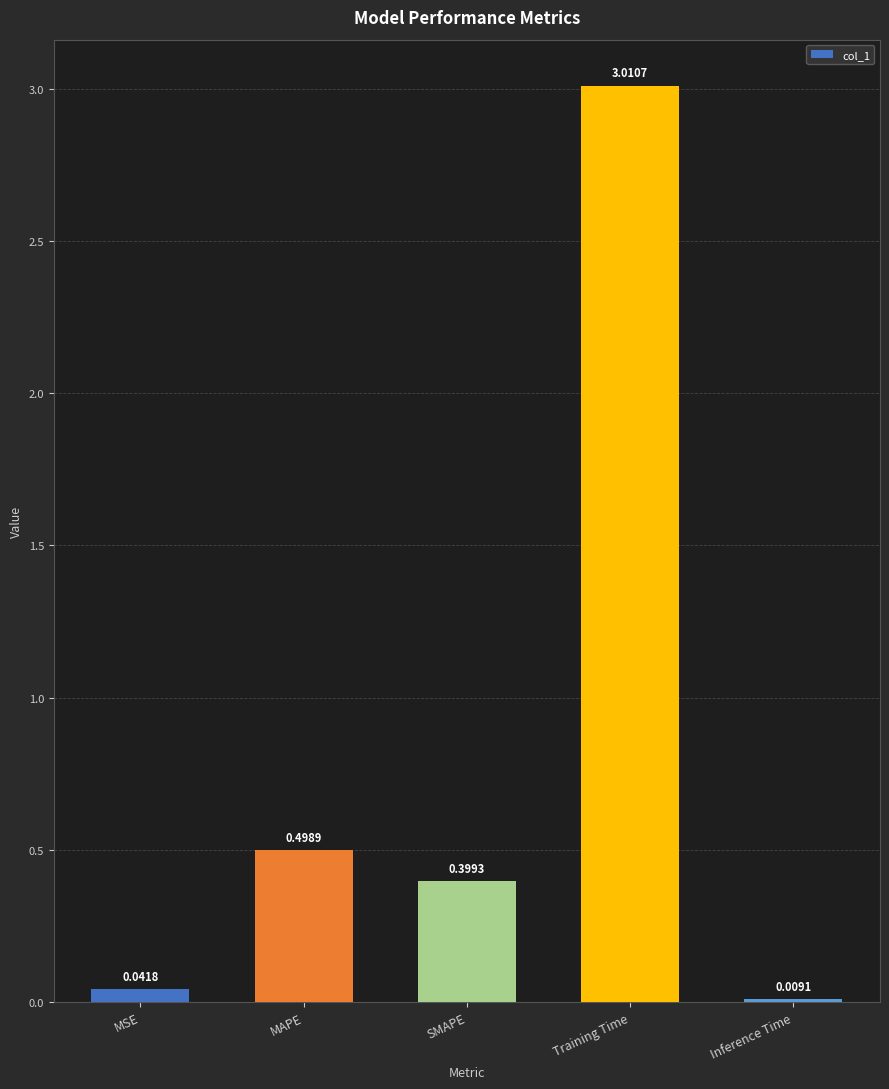

What is the sum of all values?

4.0